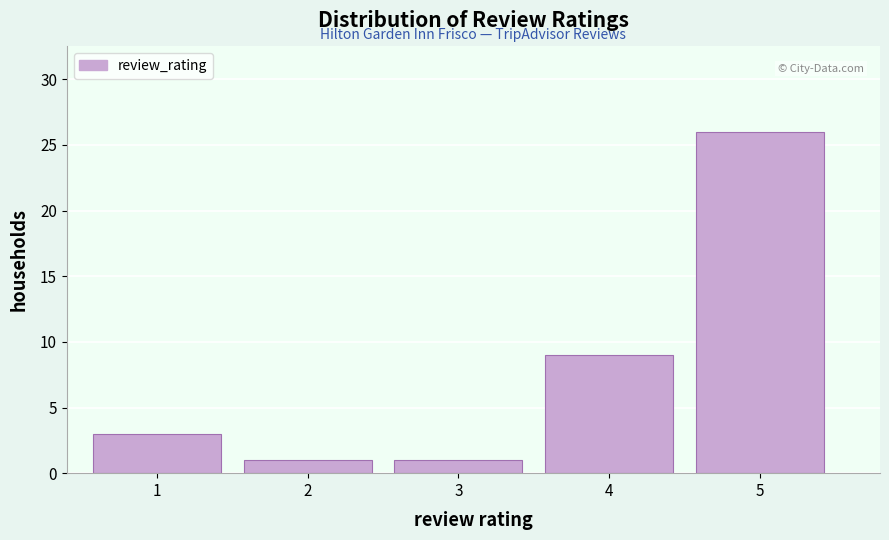

Over which range of the x-axis is the bar tallest?

4.5 to 5.5